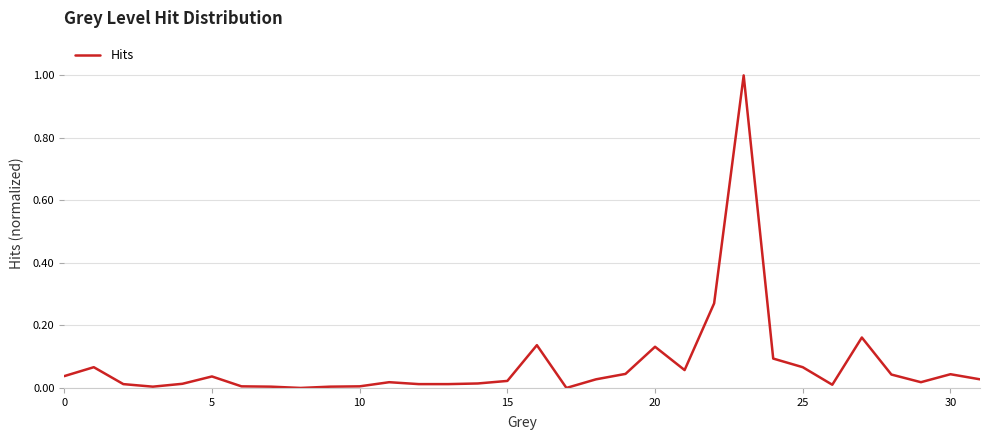

What is the maximum value shown in the chart?

1.0